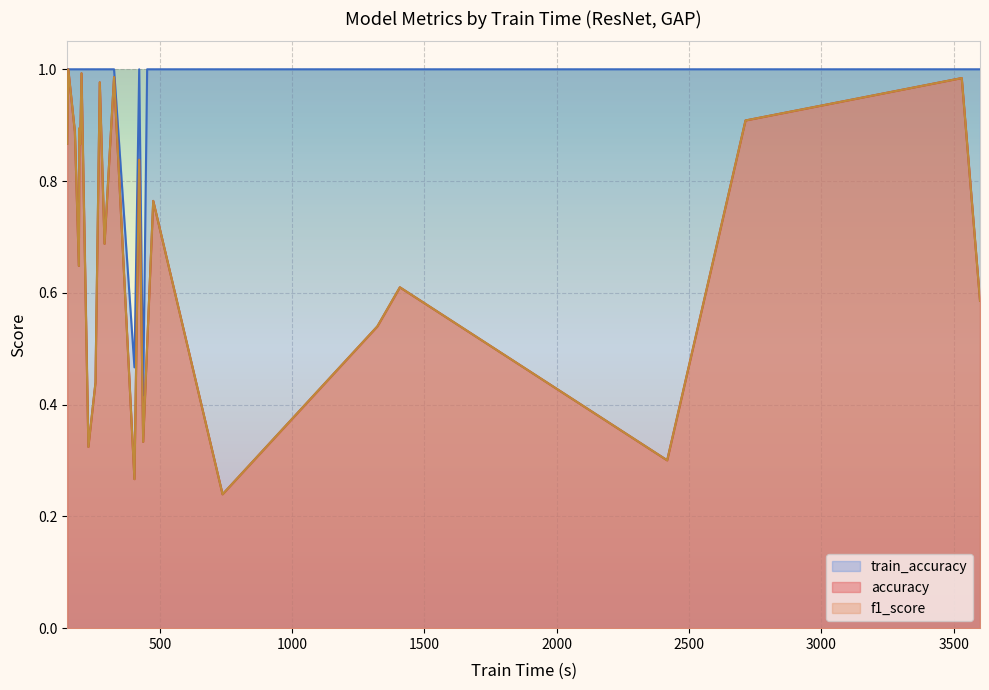

Is it true that f1_score equals 1.6 at Cricket?

False